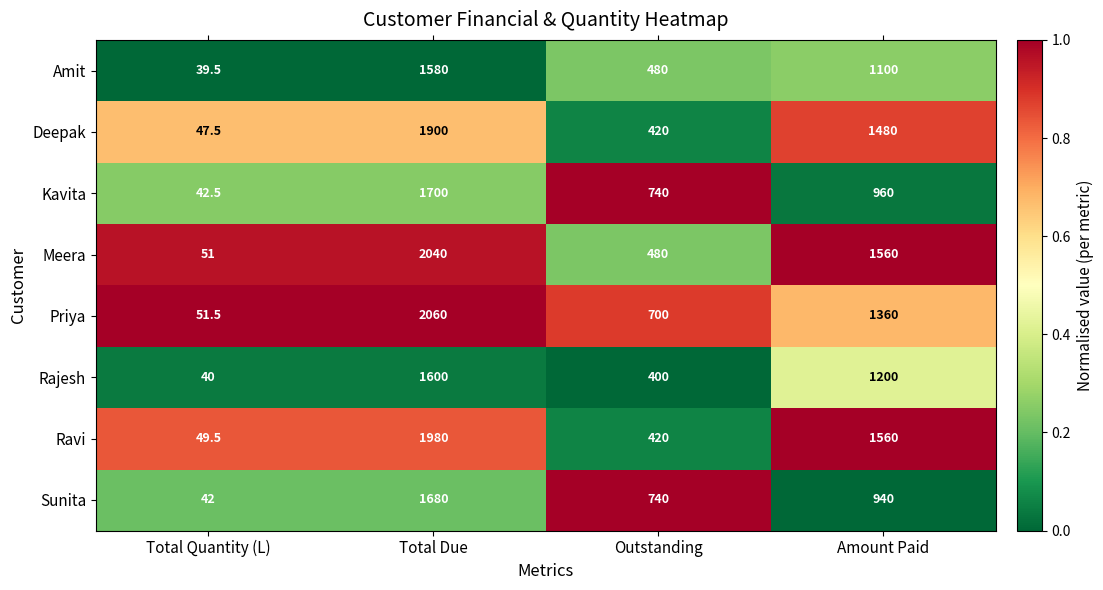

How many data points does each series have?

4